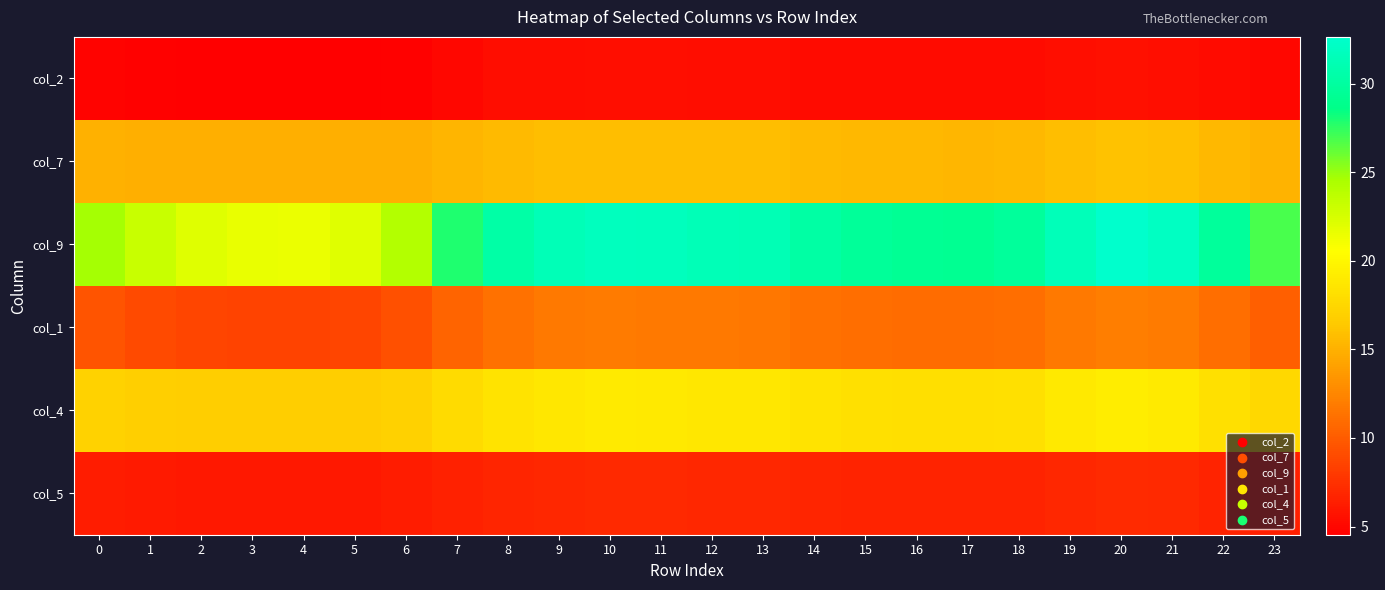

Reading left to right, list all the values displayed in this chart.

col_2: 0=4.8	1=4.7	2=4.6	3=4.5	4=4.5	5=4.6	6=4.8	7=5.1	8=5.3	9=5.4	10=5.5	11=5.4	12=5.4	13=5.4	14=5.3	15=5.2	16=5.2	17=5.2	18=5.3	19=5.4	20=5.5	21=5.5	22=5.2	23=5.0
col_7: 0=15.0	1=14.9	2=14.9	3=14.9	4=14.9	5=14.9	6=15.0	7=15.2	8=15.6	9=15.8	10=15.8	11=15.8	12=15.8	13=15.7	14=15.6	15=15.5	16=15.4	17=15.4	18=15.5	19=15.8	20=16.0	21=15.9	22=15.5	23=15.1
col_9: 0=24.7	1=23.1	2=22.1	3=21.6	4=21.5	5=22.0	6=24.2	7=27.9	8=30.3	9=31.4	10=31.8	11=31.7	12=31.4	13=31.3	14=30.3	15=29.6	16=29.3	17=29.2	18=29.7	19=31.5	20=32.6	21=32.0	22=29.7	23=26.9
col_1: 0=9.5	1=9.0	2=8.7	3=8.6	4=8.5	5=8.7	6=9.3	7=10.5	8=11.3	9=11.7	10=11.8	11=11.8	12=11.7	13=11.6	14=11.3	15=11.1	16=11.0	17=10.9	18=11.1	19=11.7	20=12.1	21=11.9	22=11.1	23=10.2
col_4: 0=17.1	1=16.9	2=16.8	3=16.8	4=16.8	5=16.8	6=17.1	7=17.8	8=18.4	9=18.8	10=18.9	11=18.9	12=18.8	13=18.7	14=18.4	15=18.2	16=18.1	17=18.1	18=18.2	19=18.8	20=19.2	21=19.0	22=18.2	23=17.5
col_5: 0=6.2	1=6.1	2=6.0	3=6.0	4=6.0	5=6.0	6=6.2	7=6.5	8=6.8	9=6.9	10=7.0	11=7.0	12=6.9	13=6.9	14=6.8	15=6.7	16=6.7	17=6.7	18=6.7	19=6.9	20=7.1	21=7.0	22=6.7	23=6.4